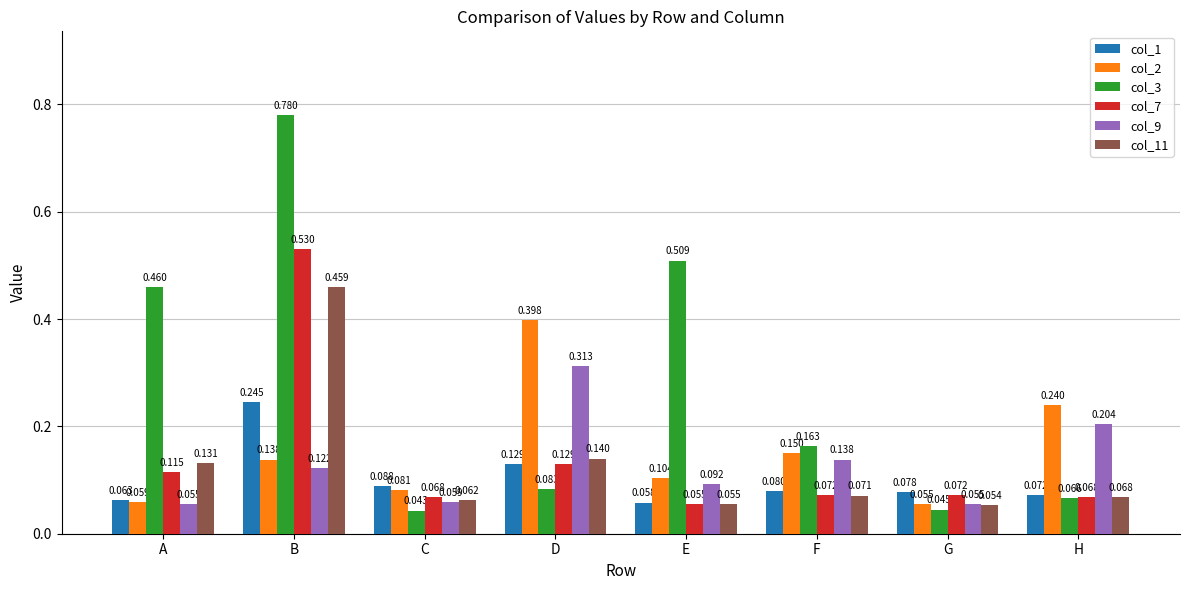

At which category is the sum across all series the highest?

B